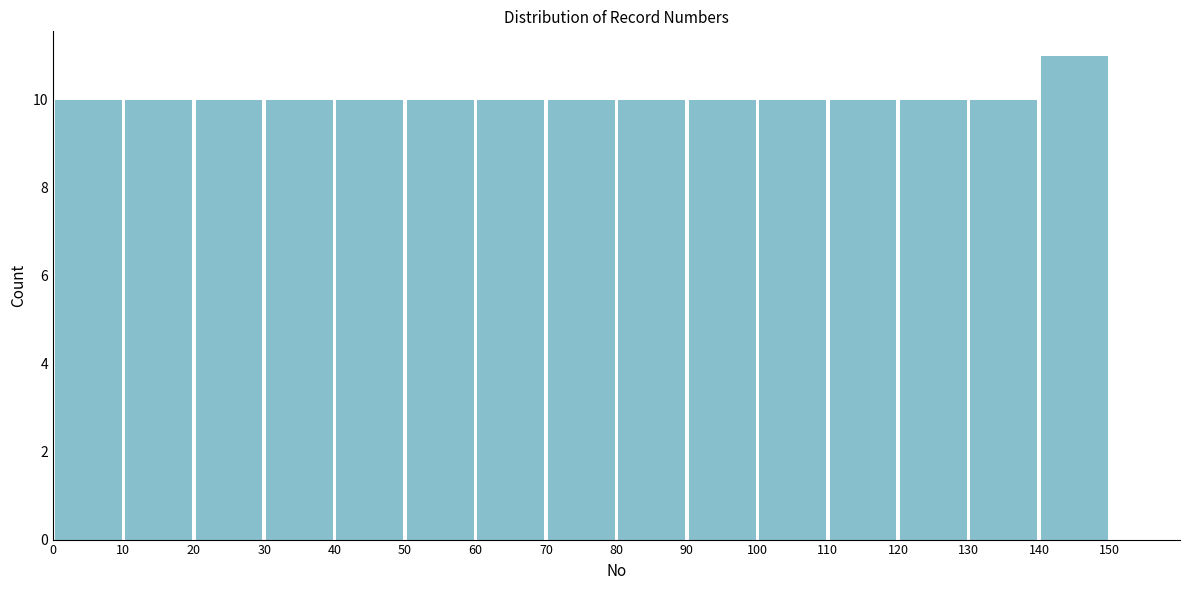

Reading left to right, transcribe this chart: for each bar, give the range it covers on the x-axis and its height. The values are not printed on the chart, so give them approximately, as read against the axis.

0 to 10: 10
10 to 20: 10
20 to 30: 10
30 to 40: 10
40 to 50: 10
50 to 60: 10
60 to 70: 10
70 to 80: 10
80 to 90: 10
90 to 100: 10
100 to 110: 10
110 to 120: 10
120 to 130: 10
130 to 140: 10
140 to 150: 11